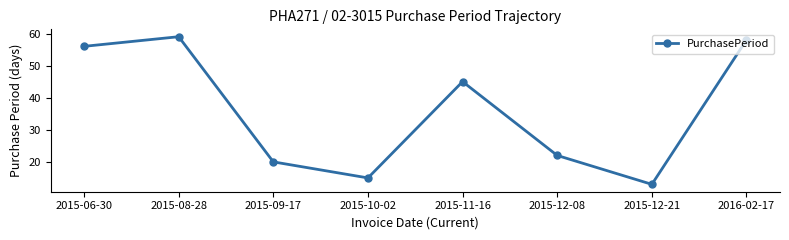

What is the value of the 7th point from the left?

13